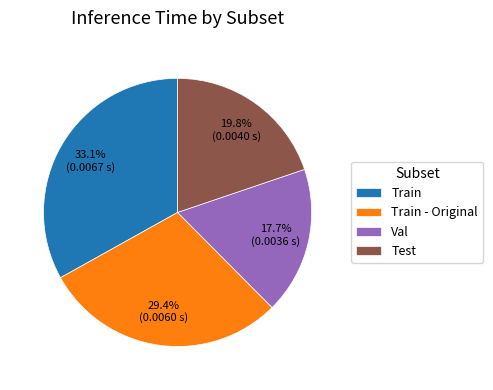

The Test slice represents 31% of the pie. True or false?

False